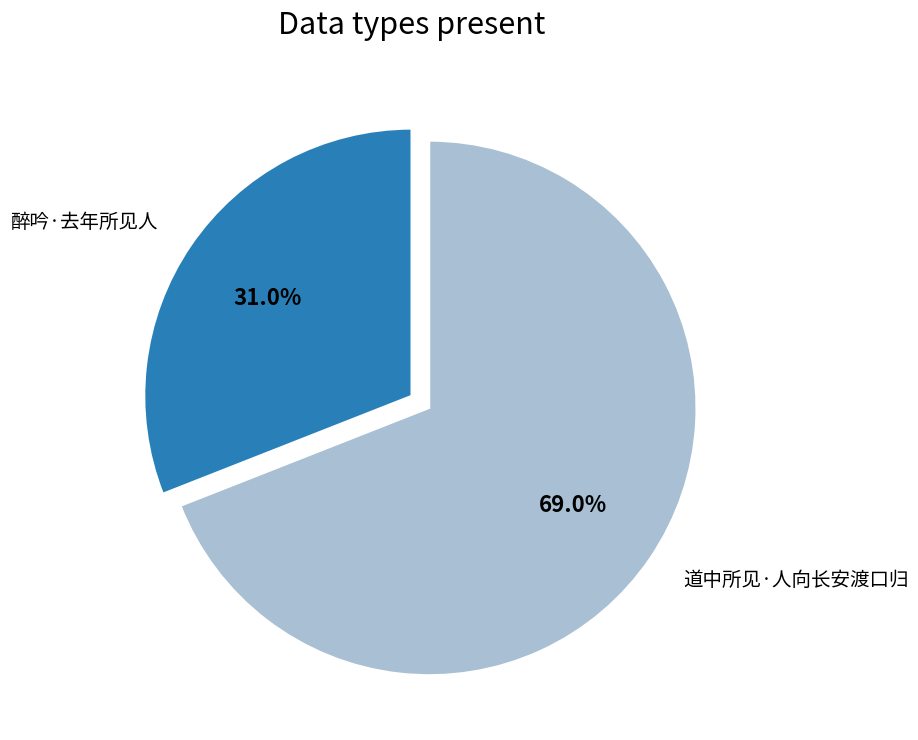

Does 醉吟·去年所见人 account for over 50% of the chart?

No